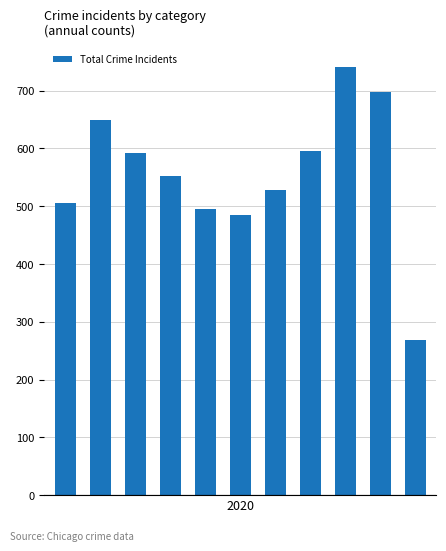

What is the value of the 2nd bar from the left?

649